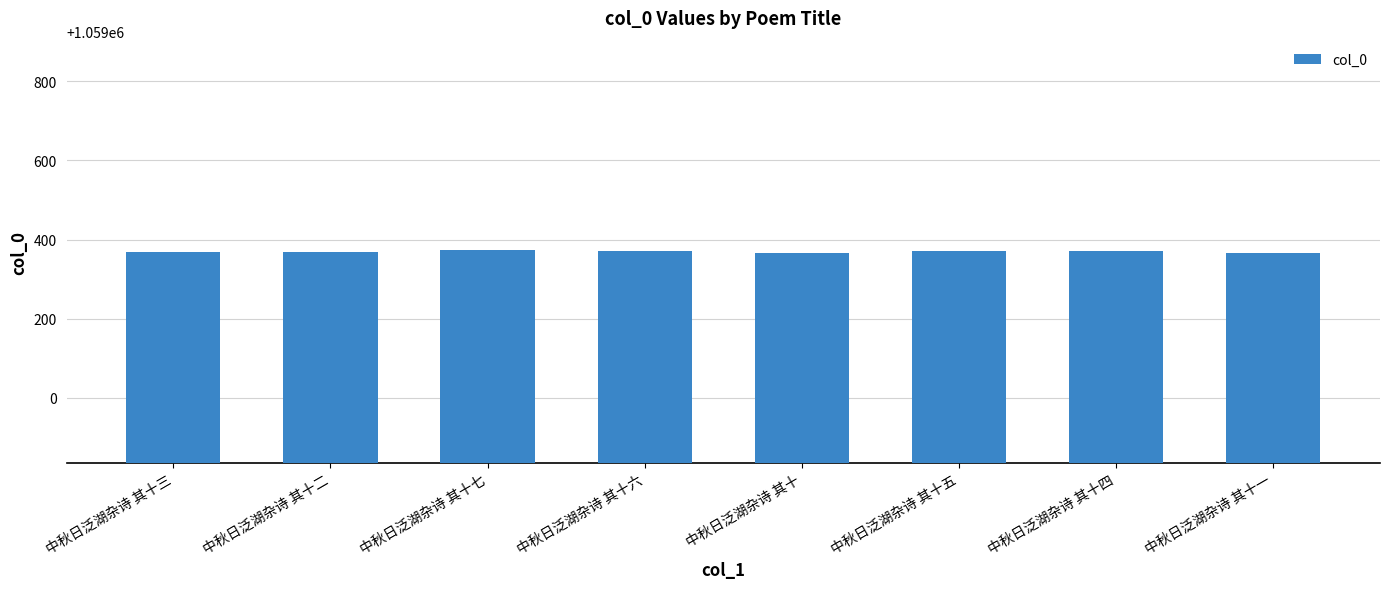

What is the label of the 3rd bar from the right?

中秋日泛湖杂诗 其十五